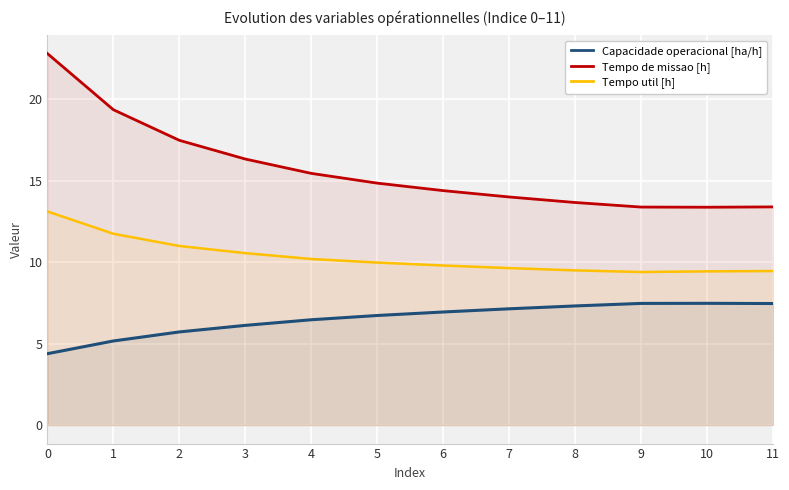

At 0, list the series in order from smallest to largest.

Capacidade operacional [ha/h], Tempo util [h], Tempo de missao [h]